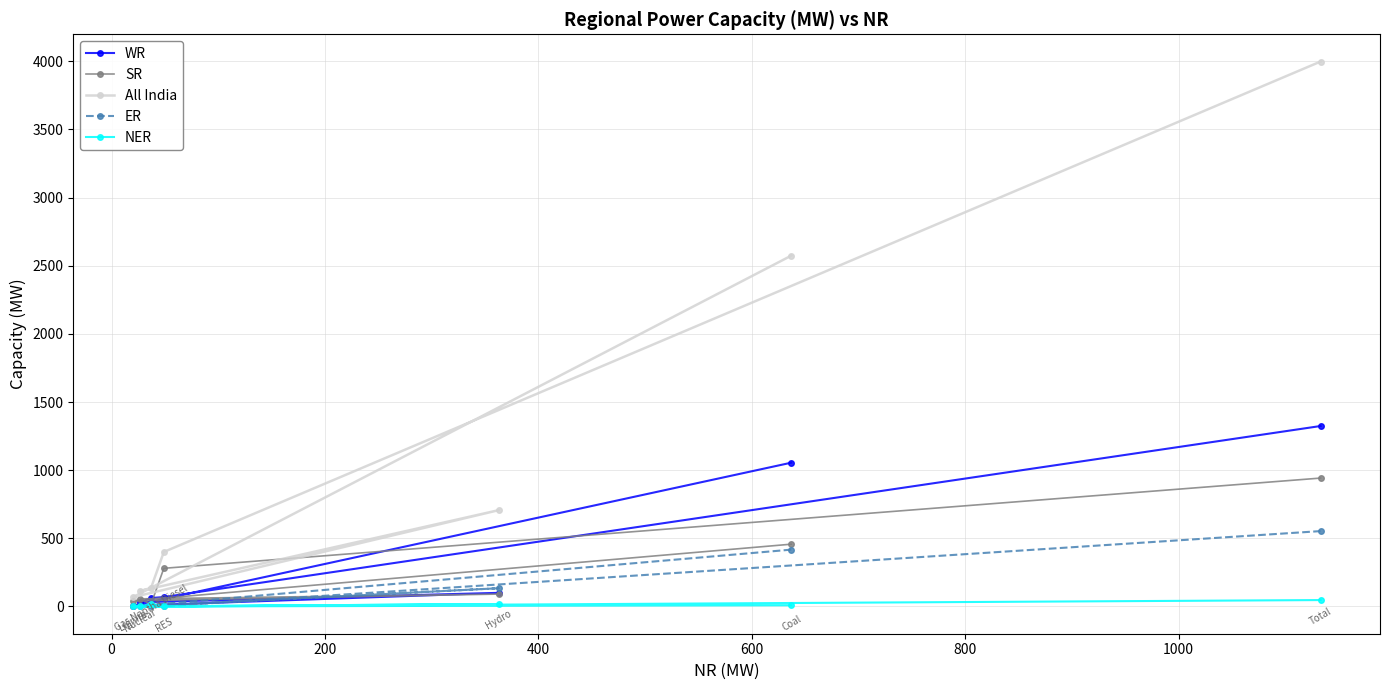

Which series has the largest range (max minus min)?

All India